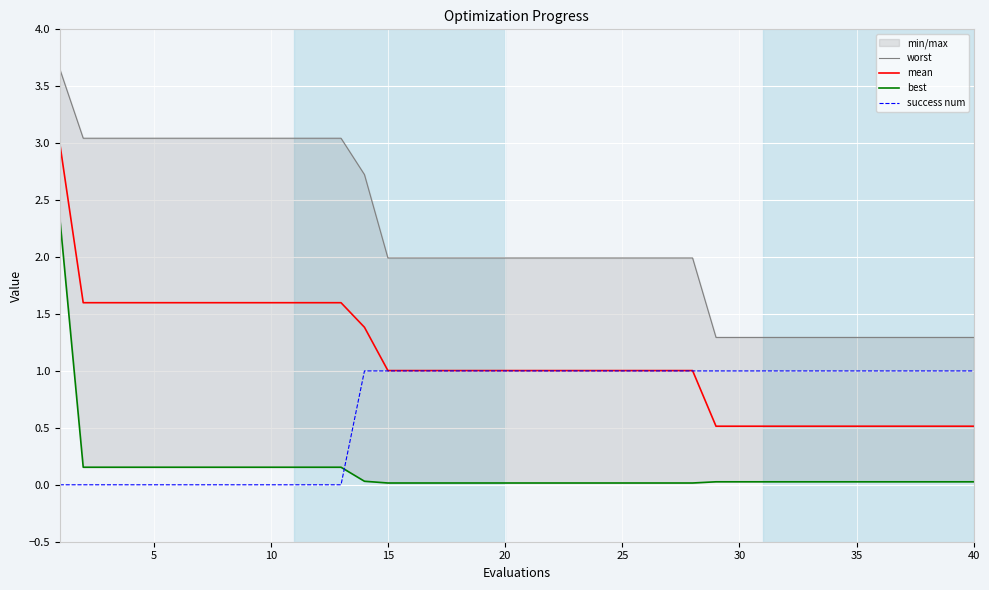

What is the maximum value for success num?

1.0